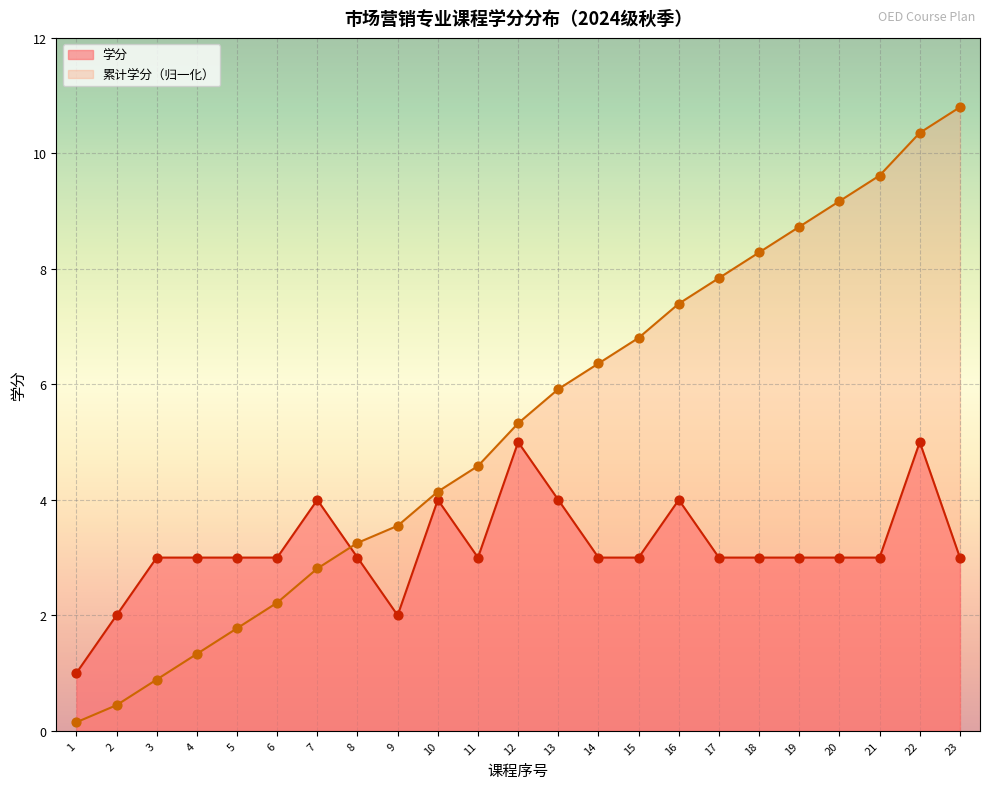

What are all the series names shown in the legend?

学分, 累计学分（归一化）